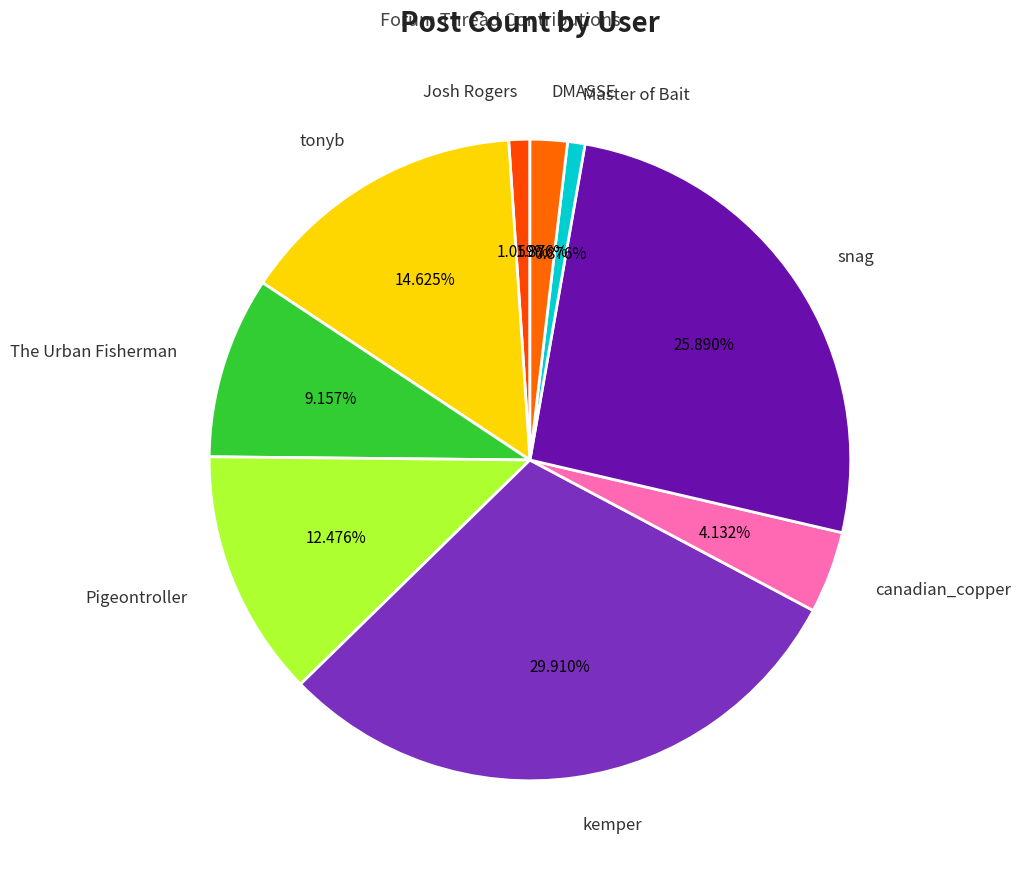

To the nearest percent, what percentage of the pie is Pigeontroller?

12%